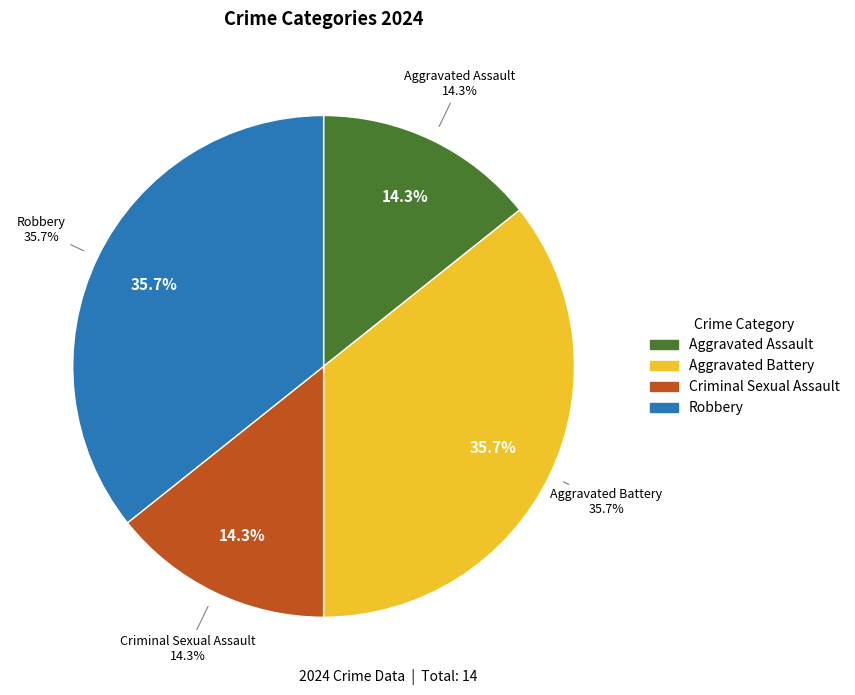

Which slice is the smallest?

Aggravated Assault